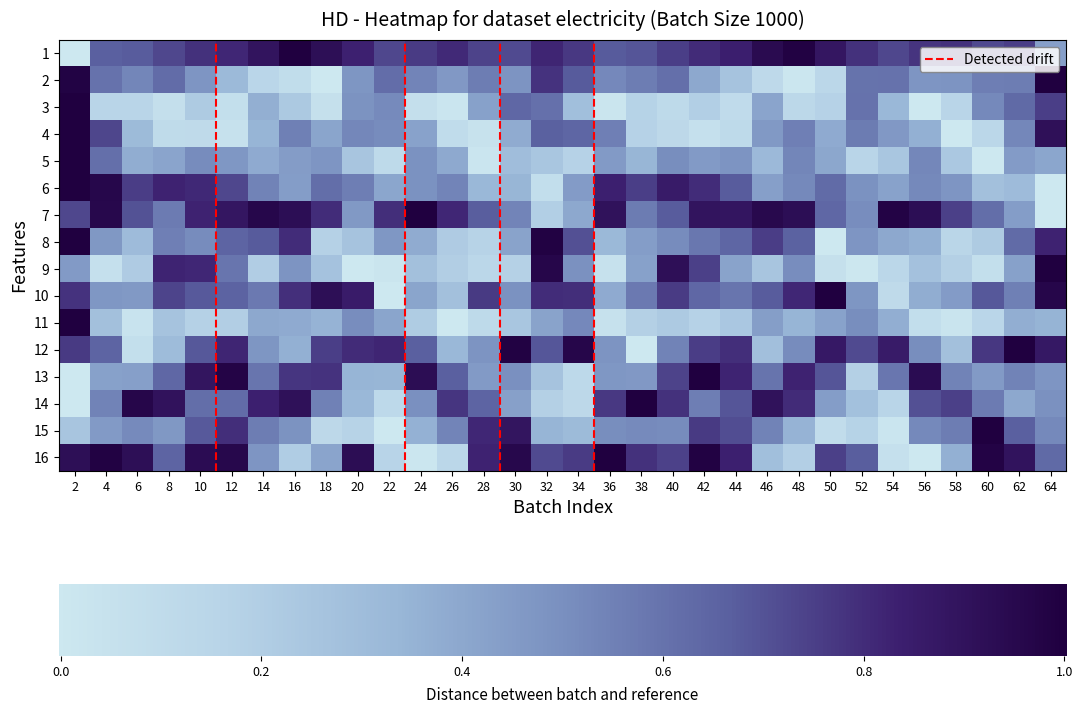

Rank the series by their maximum value, from lowest to highest.

Row 11, Row 15, Row 9, Row 8, Row 7, Row 14, Row 12, Row 13, Row 4, Row 6, Row 2, Row 10, Row 5, Row 3, Row 1, Row 0